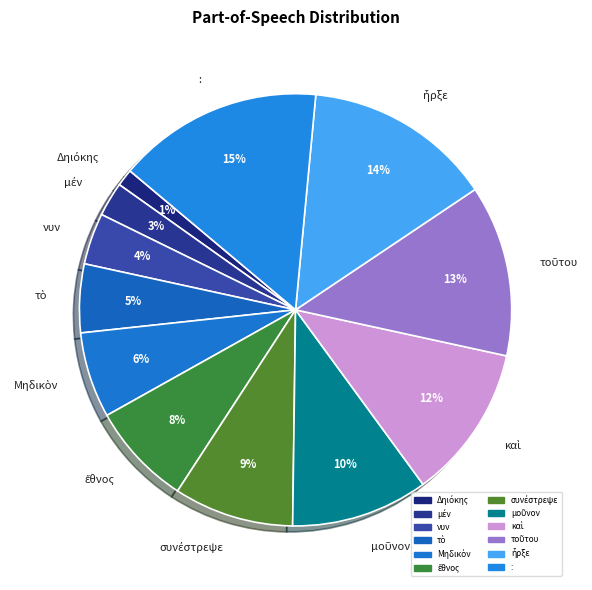

How many slices are in this pie chart?

12